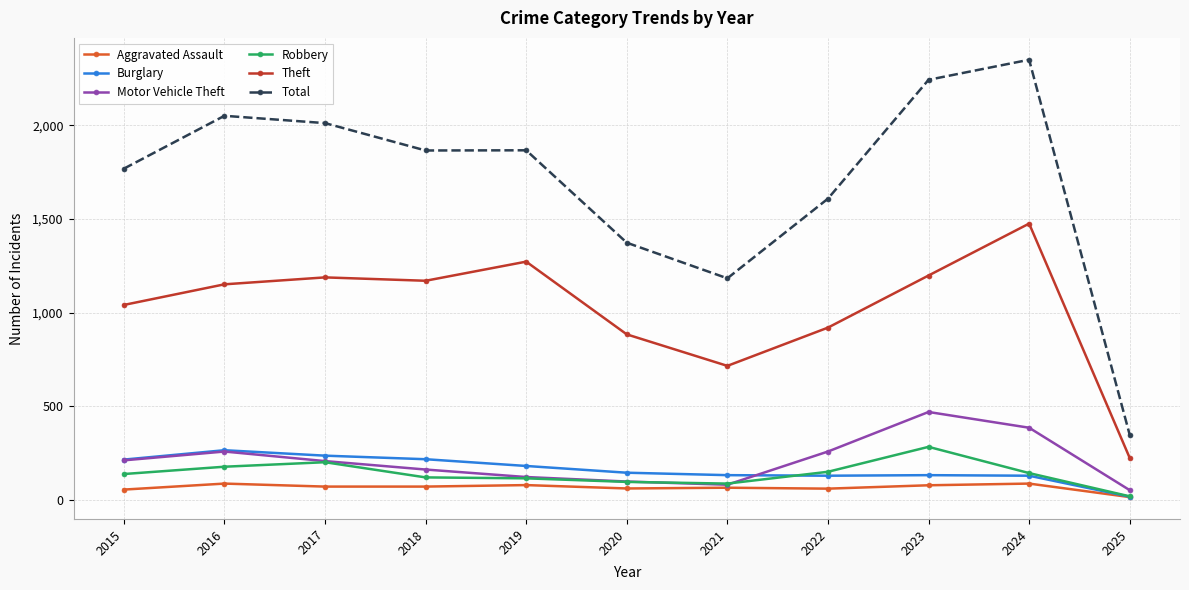

What are all the series names shown in the legend?

Aggravated Assault, Burglary, Motor Vehicle Theft, Robbery, Theft, Total